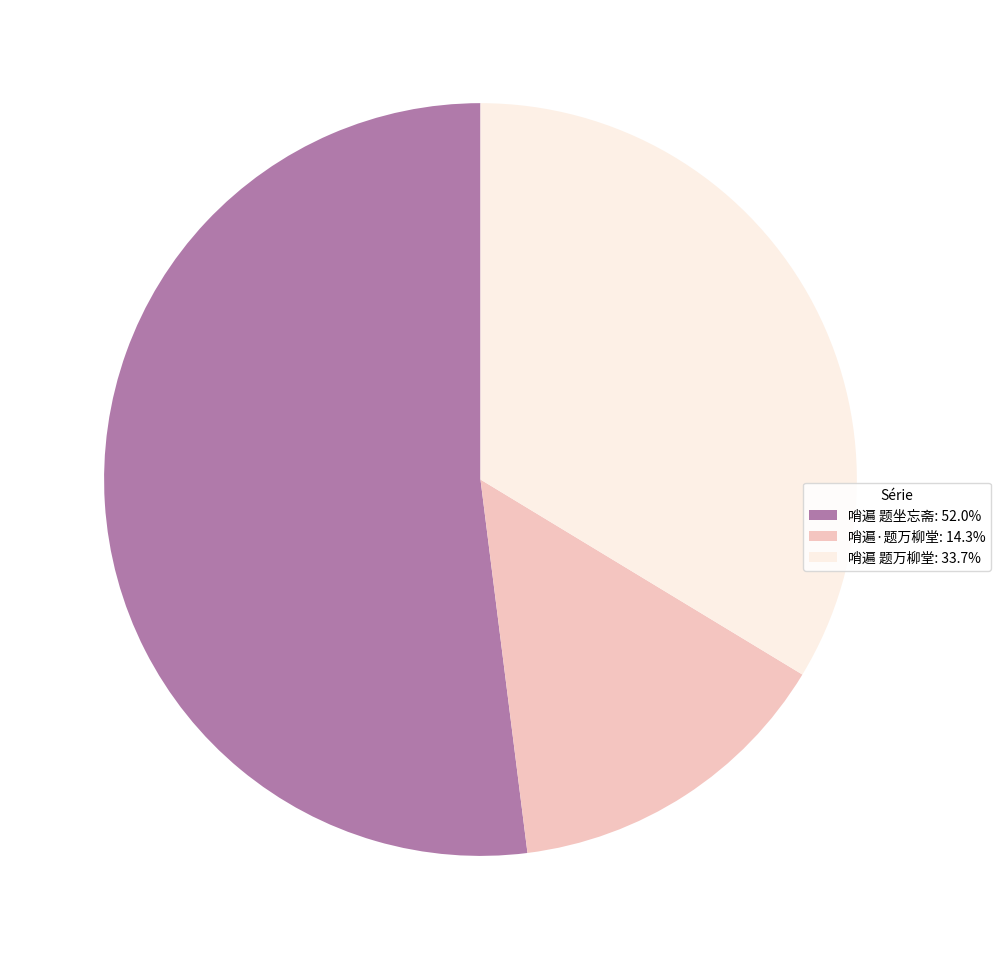

Do 哨遍 题万柳堂: 33.7% and 哨遍·题万柳堂: 14.3% together represent more than half of the pie?

No